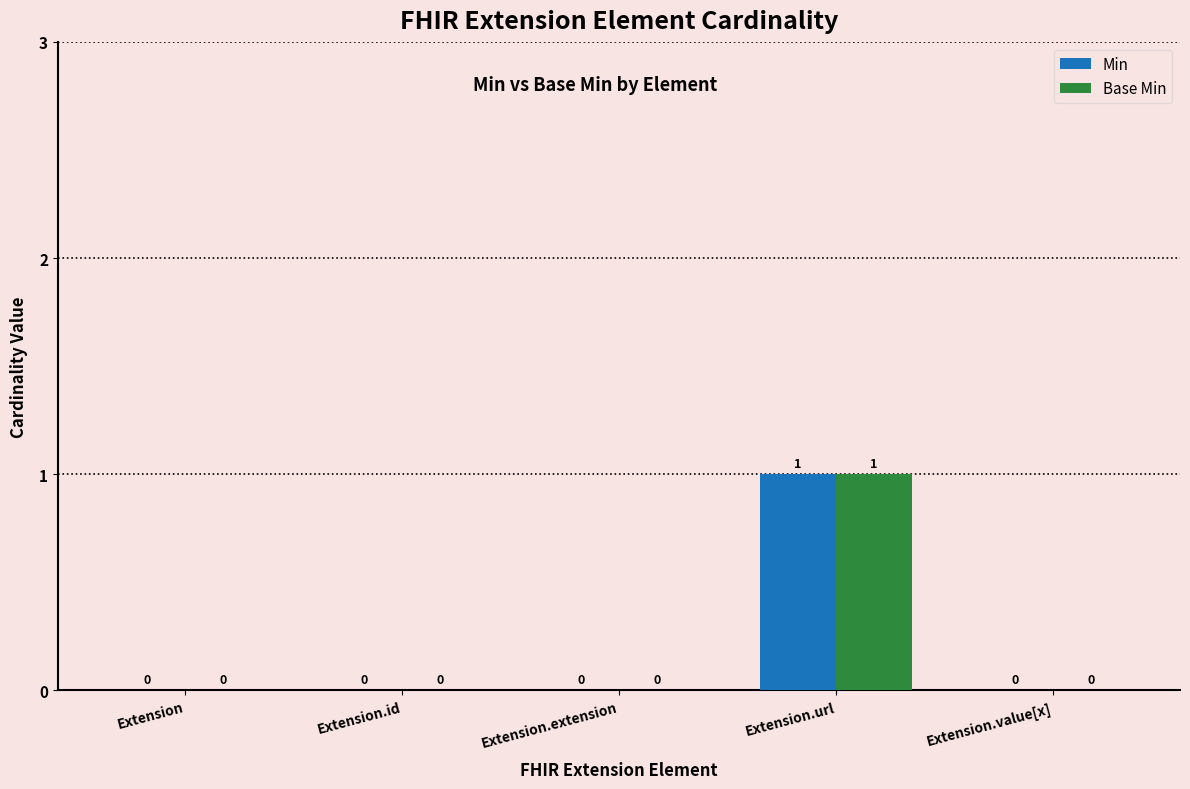

True or false: Min has a value of 0 at Extension.value[x].

True